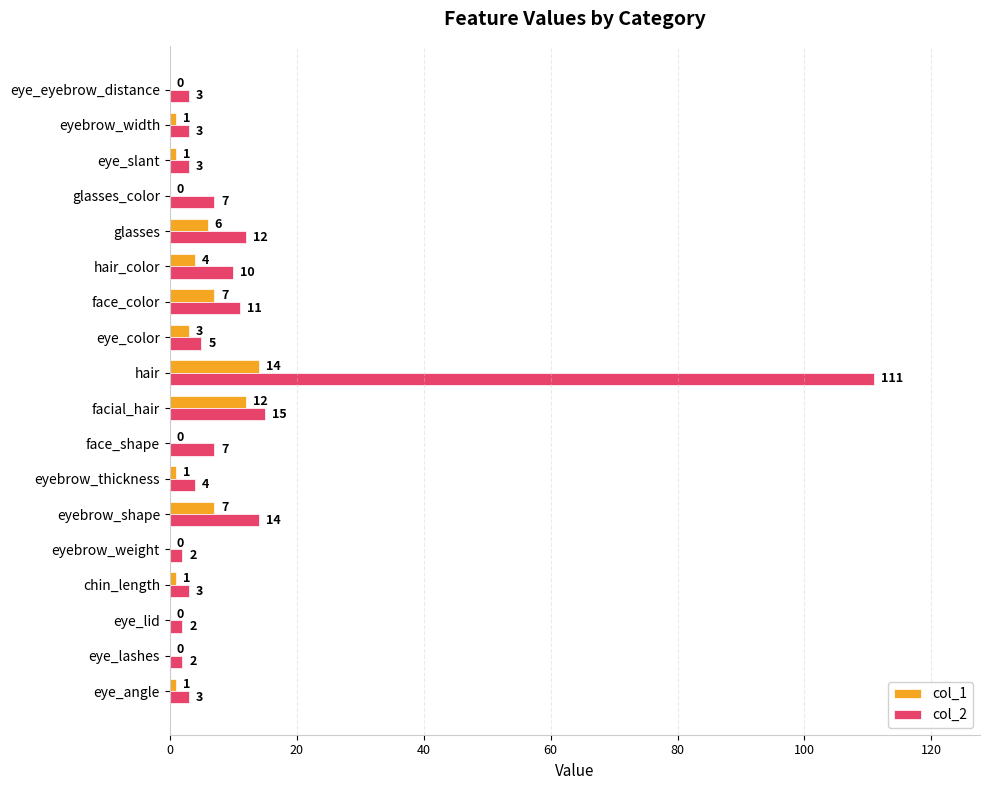

Is it true that col_1 equals 12 at facial_hair?

True